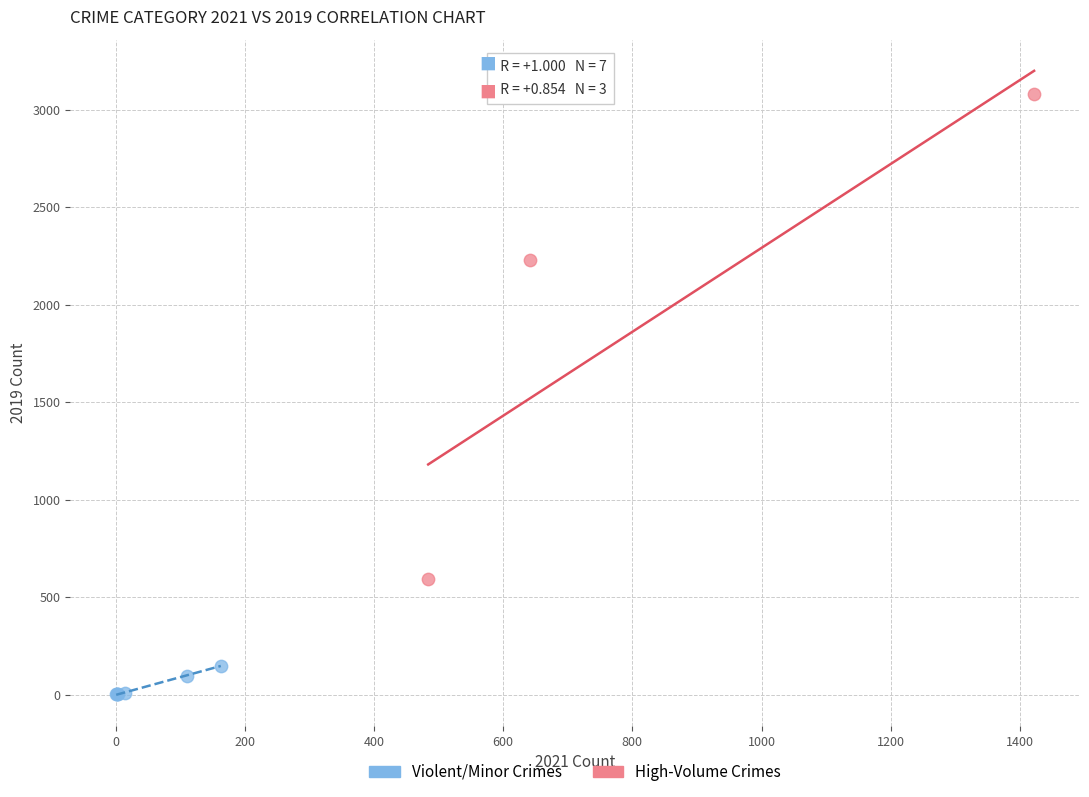

Which series reaches the minimum Y coordinate?

Violent/Minor Crimes